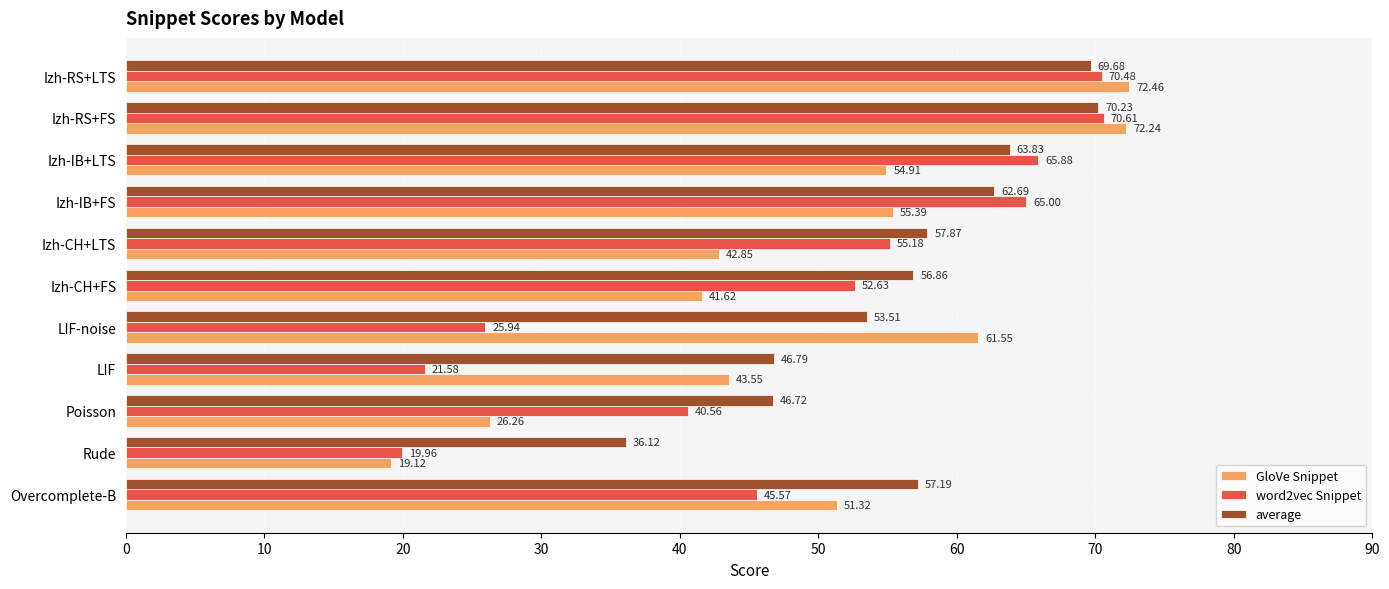

Which label corresponds to the smallest value in the chart?

Rude